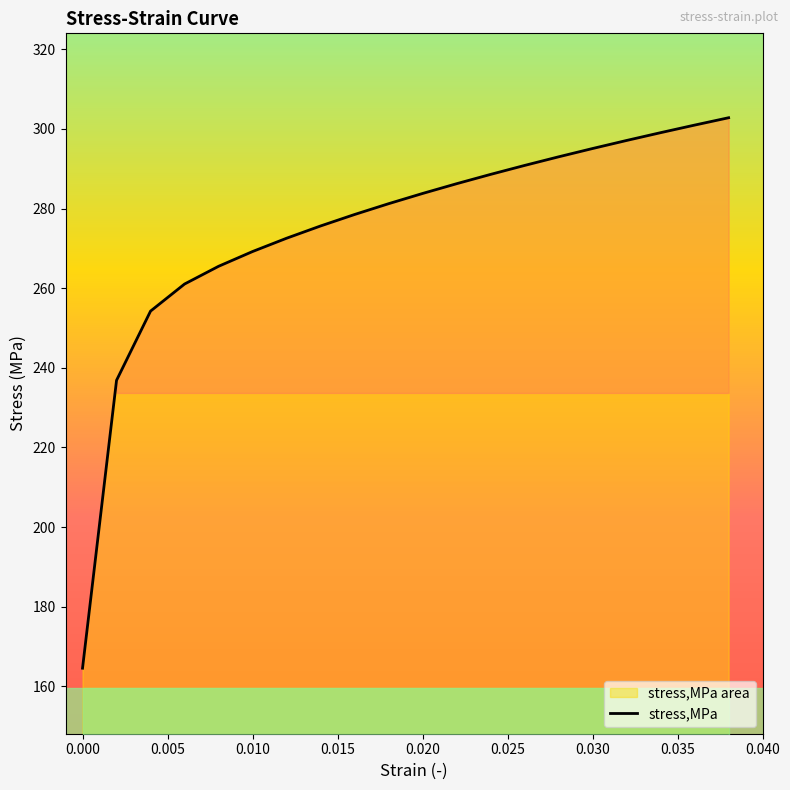

What is the difference between the maximum and minimum values?

138.2